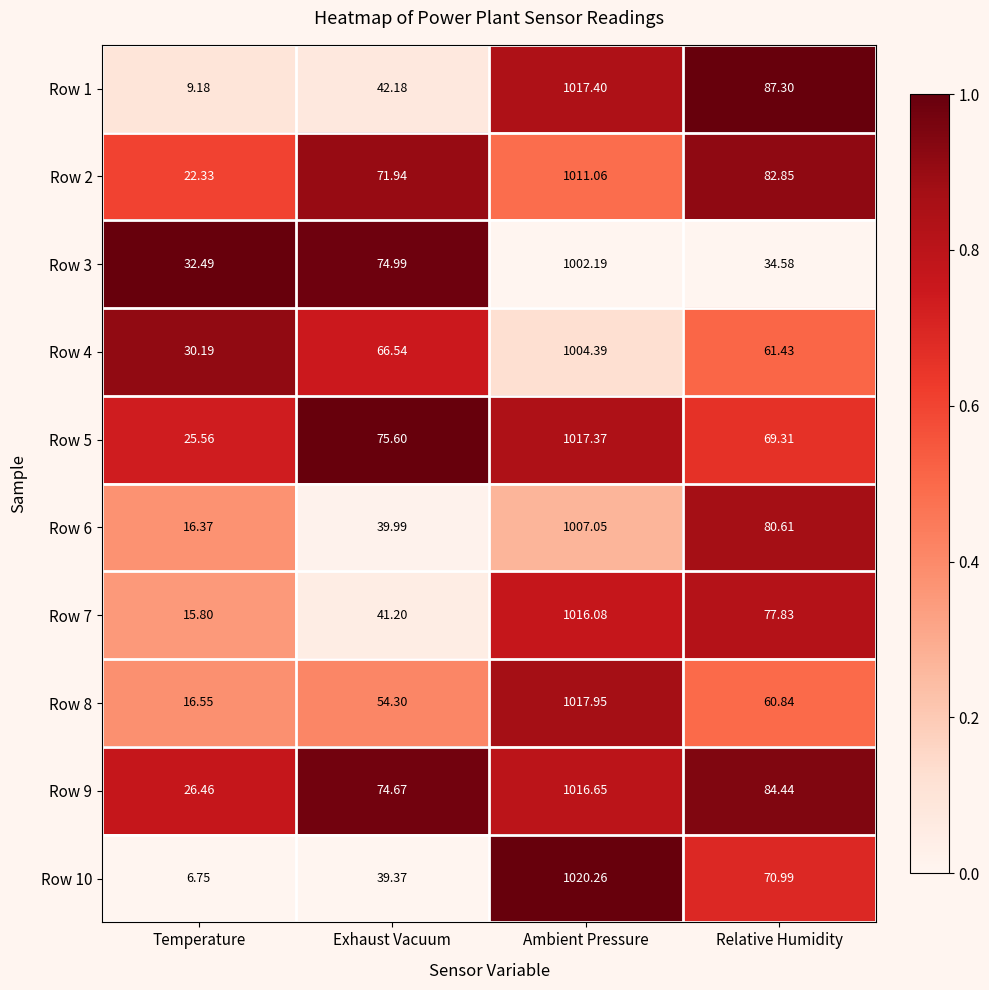

Is the value of Row 4 at Exhaust Vacuum greater than the value of Row 10 at Ambient Pressure?

No